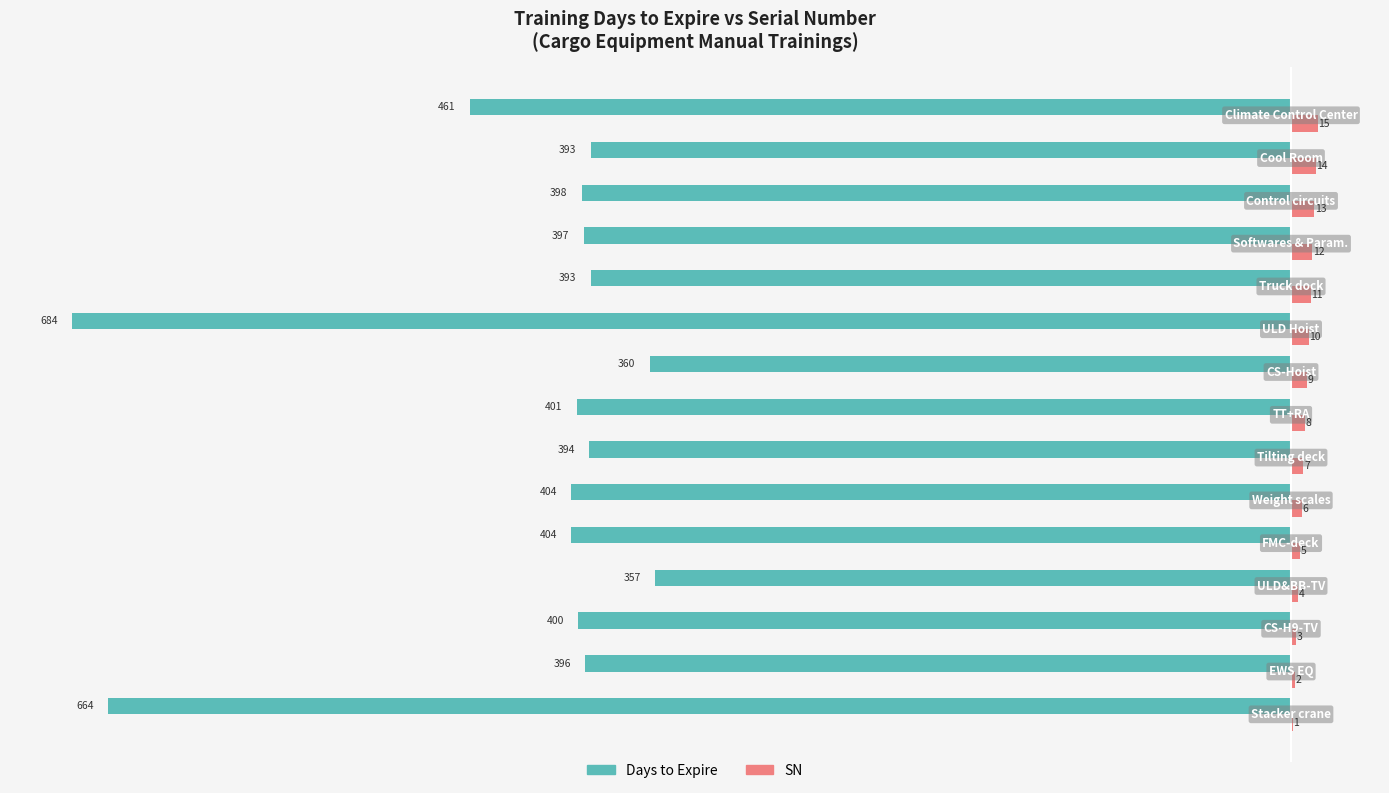

Which series has the largest total across all categories?

SN